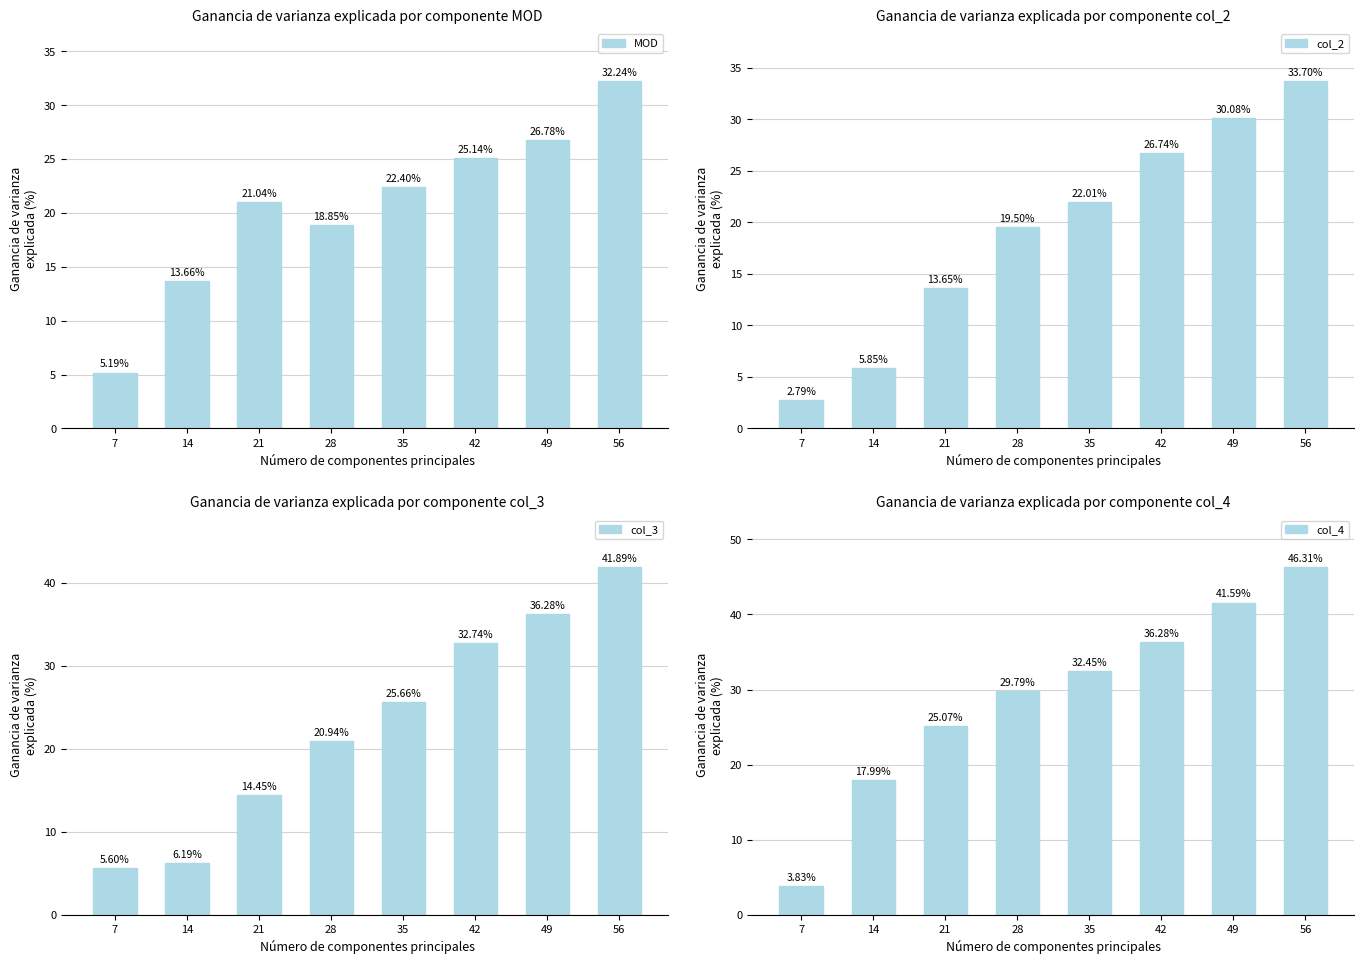

Where does the col_4 series first go above 32?

35